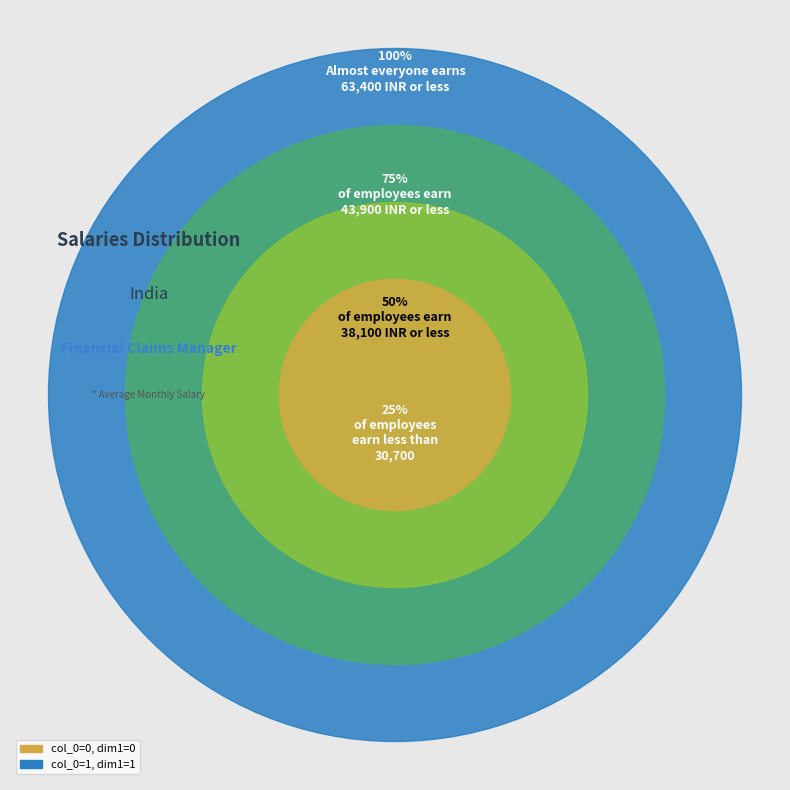

Is there a majority slice in this chart?

Yes